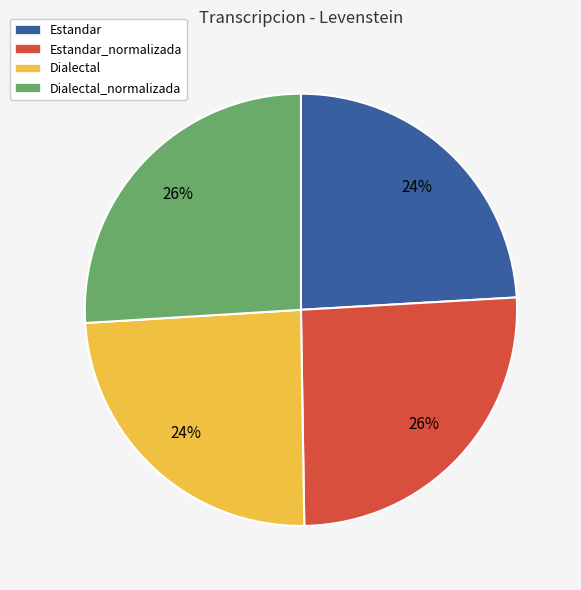

Approximately how many times larger is the value at Dialectal_normalizada compared to Dialectal?

1.1